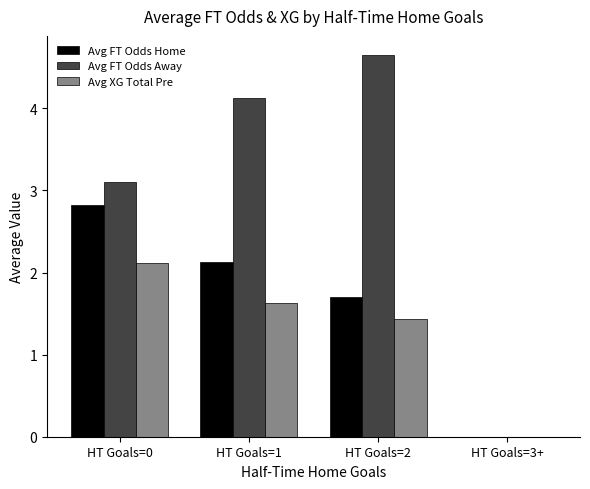

The Avg XG Total Pre series shows 2.1 at HT Goals=0. True or false?

True